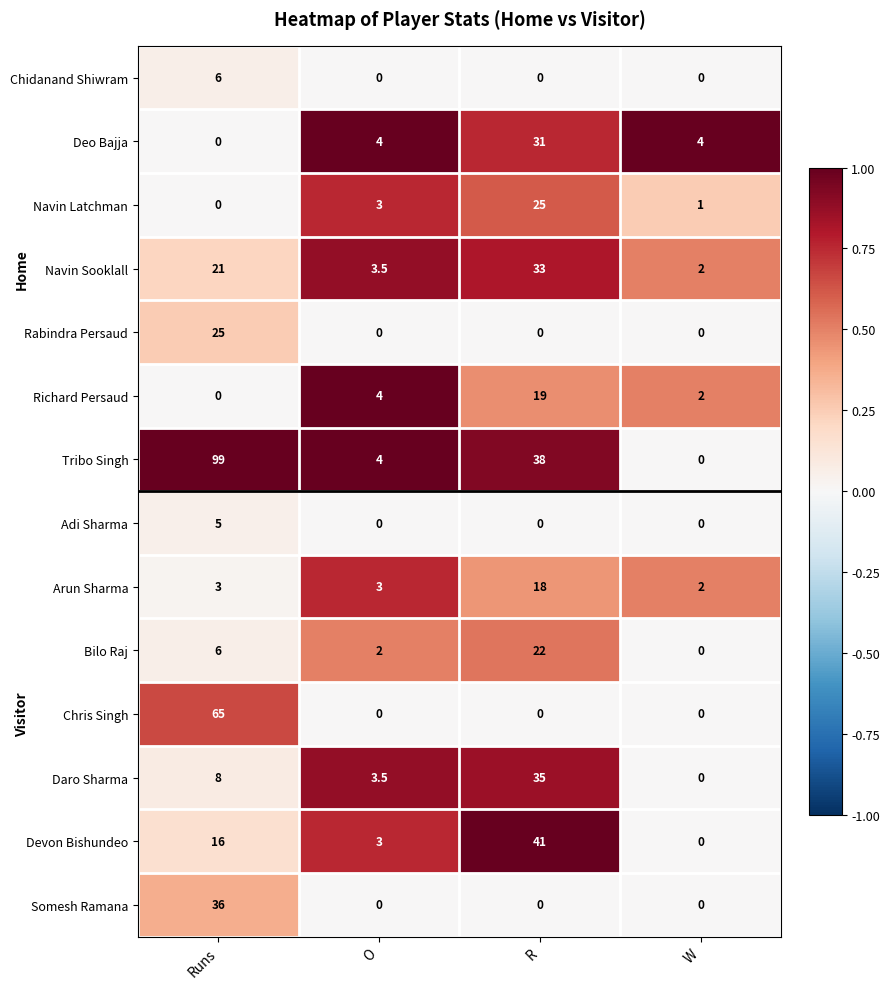

Rank the categories by Daro Sharma value from lowest to highest.

W, O, Runs, R